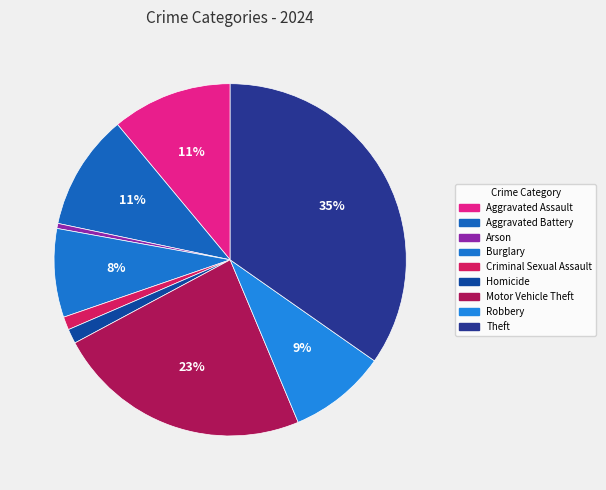

Combined, what portion of the pie is Homicide and Robbery?

10.3%